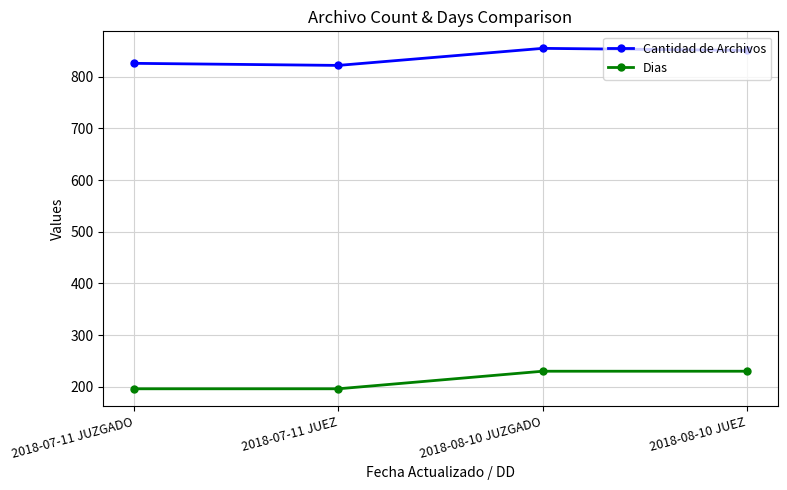

True or false: Dias and Cantidad de Archivos intersect in this chart.

False